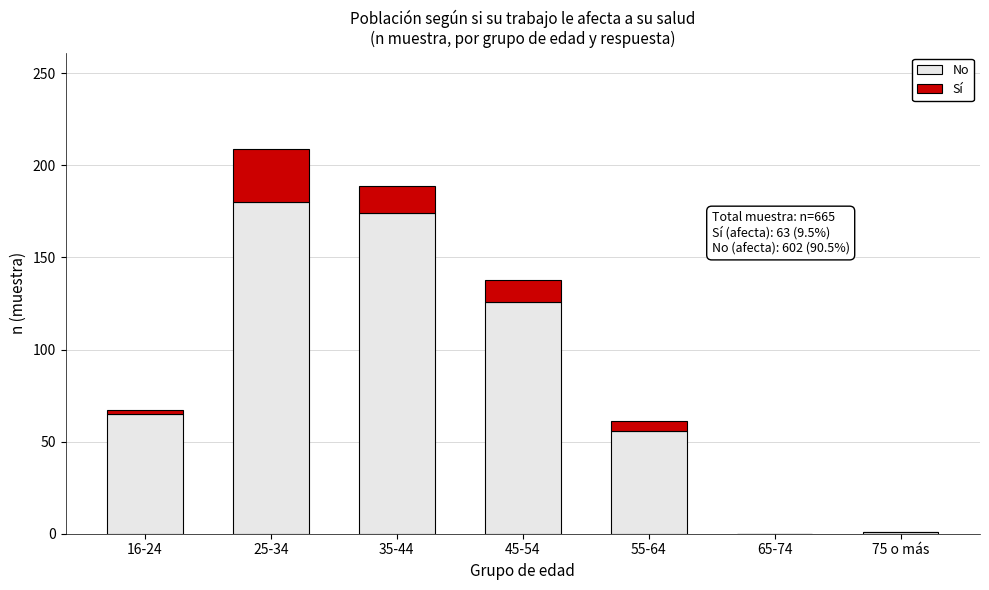

At which label is No closest to 90?

16-24